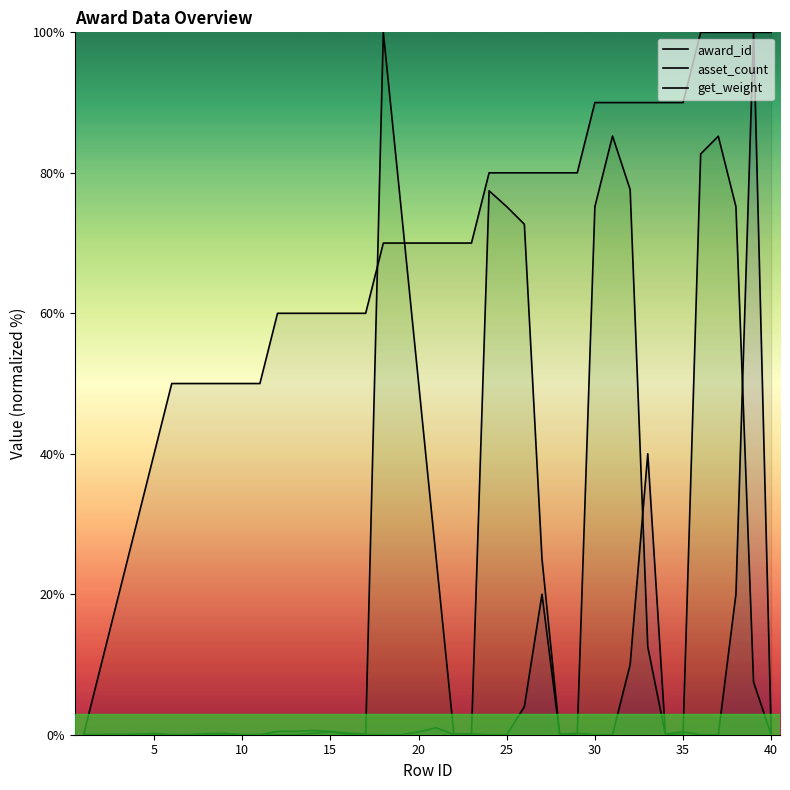

How many series are shown in this chart?

3